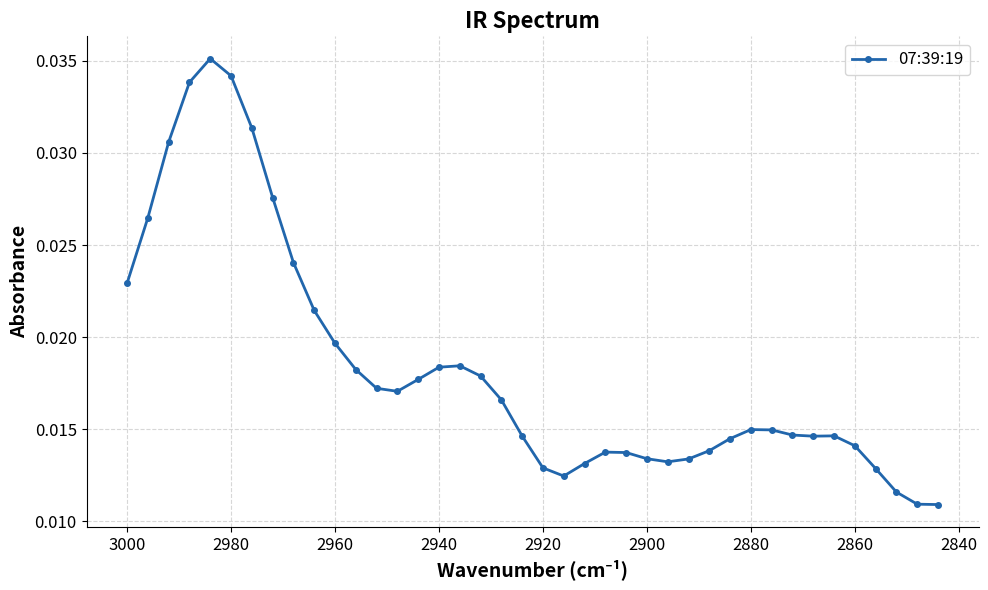

How many lines are shown in the chart?

1